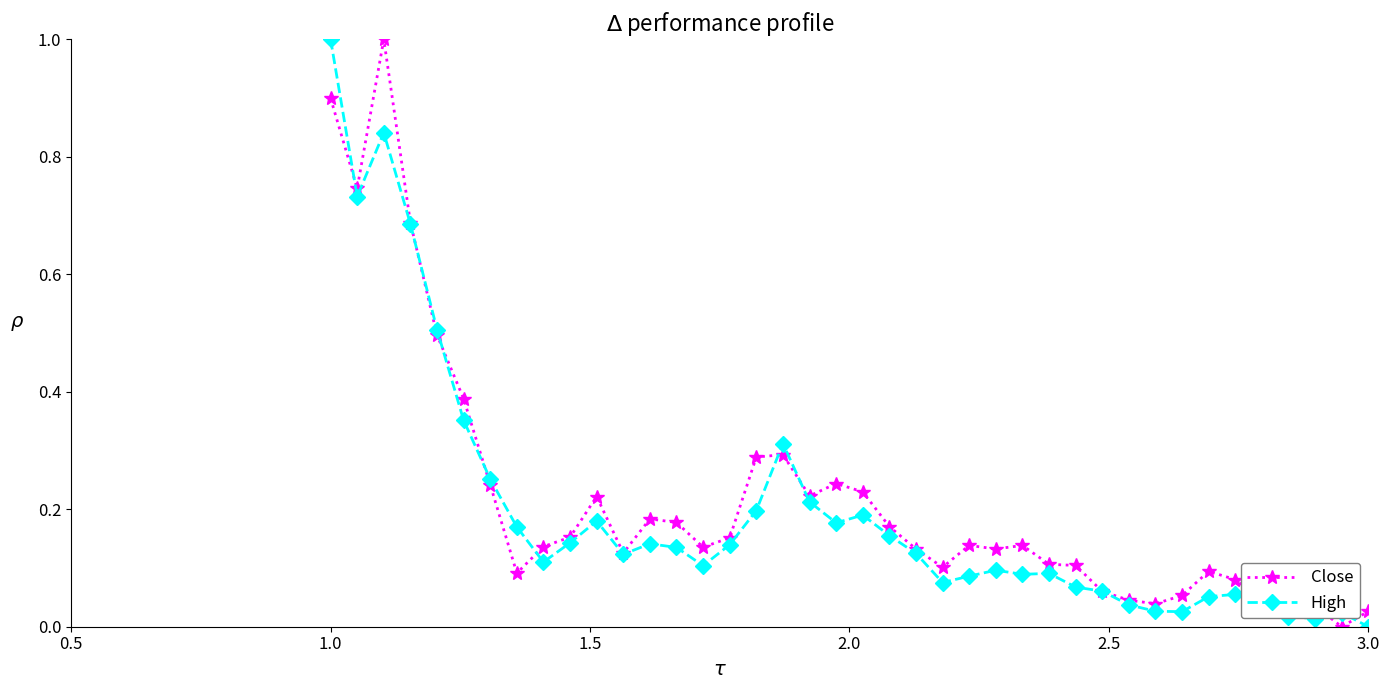

True or false: High has more than 1 interior local peaks.

True